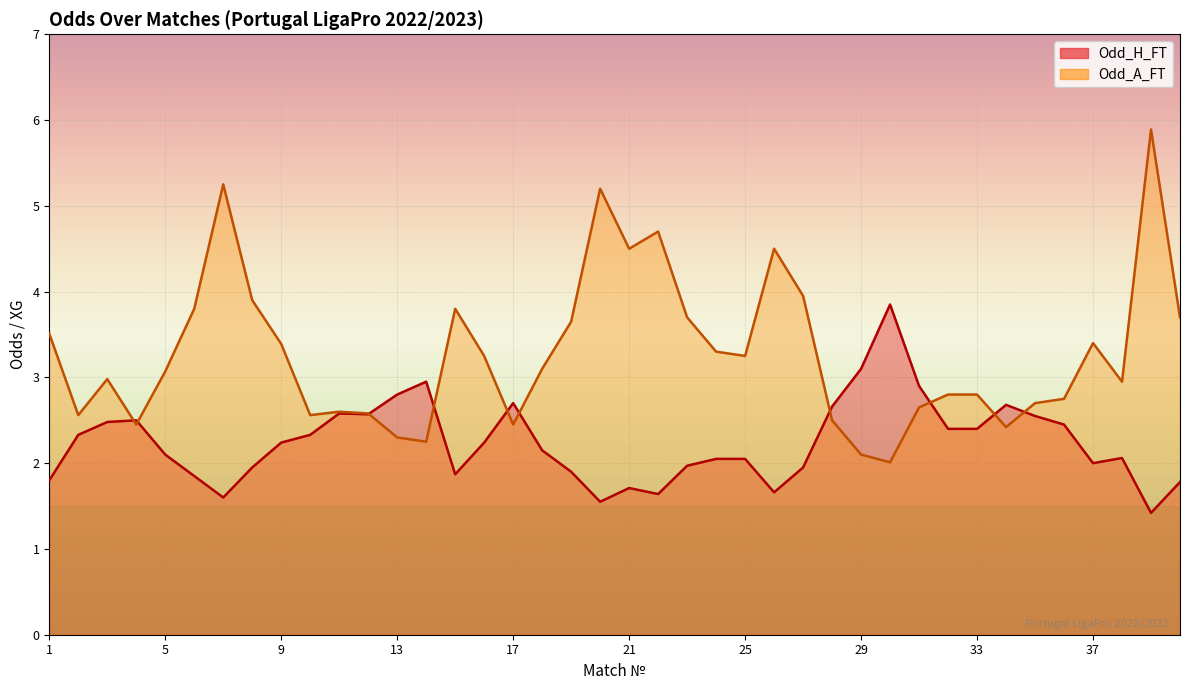

What is the minimum value for Odd_H_FT?

1.4